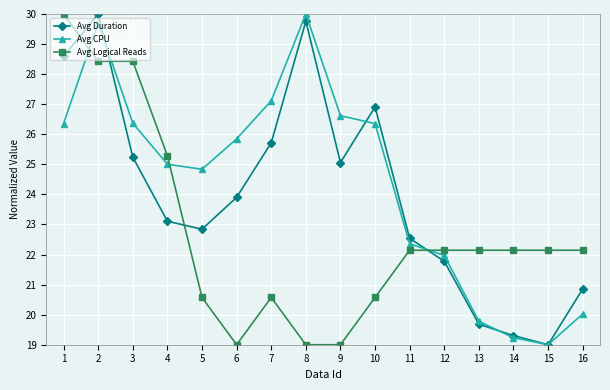

How many data points in Avg Logical Reads are above 22?

10